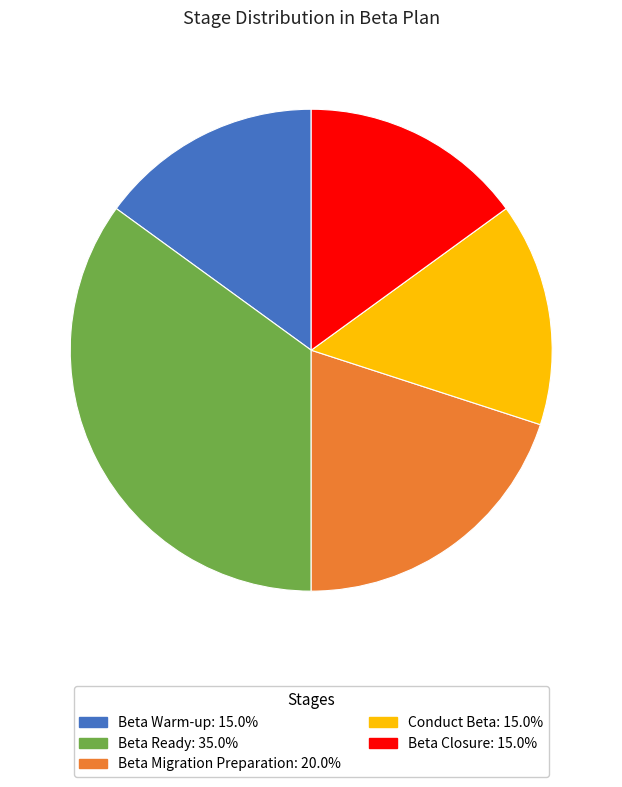

Which category has the biggest portion of the pie?

Beta Ready